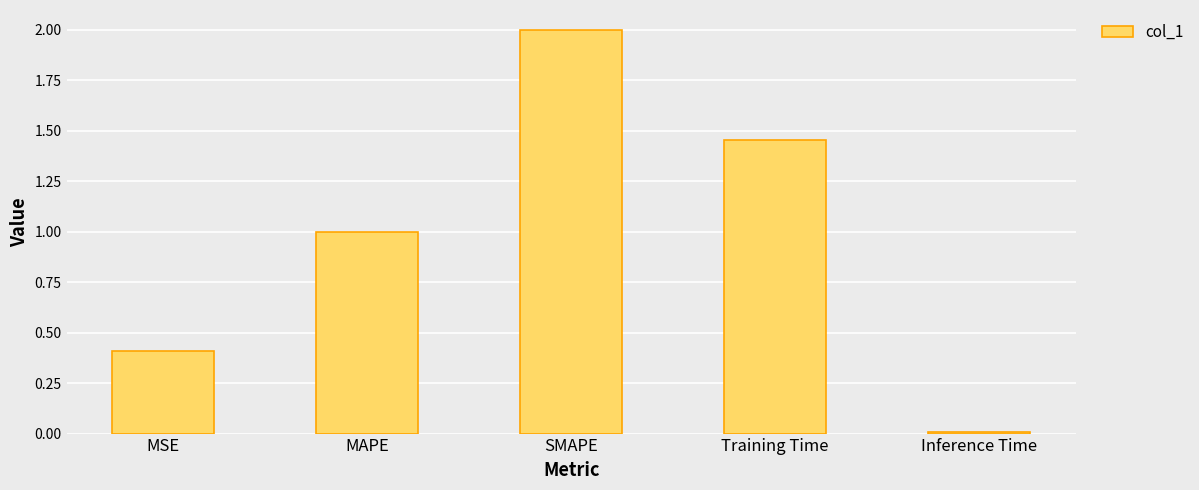

What is the change in value from MAPE to Inference Time?

-1.0